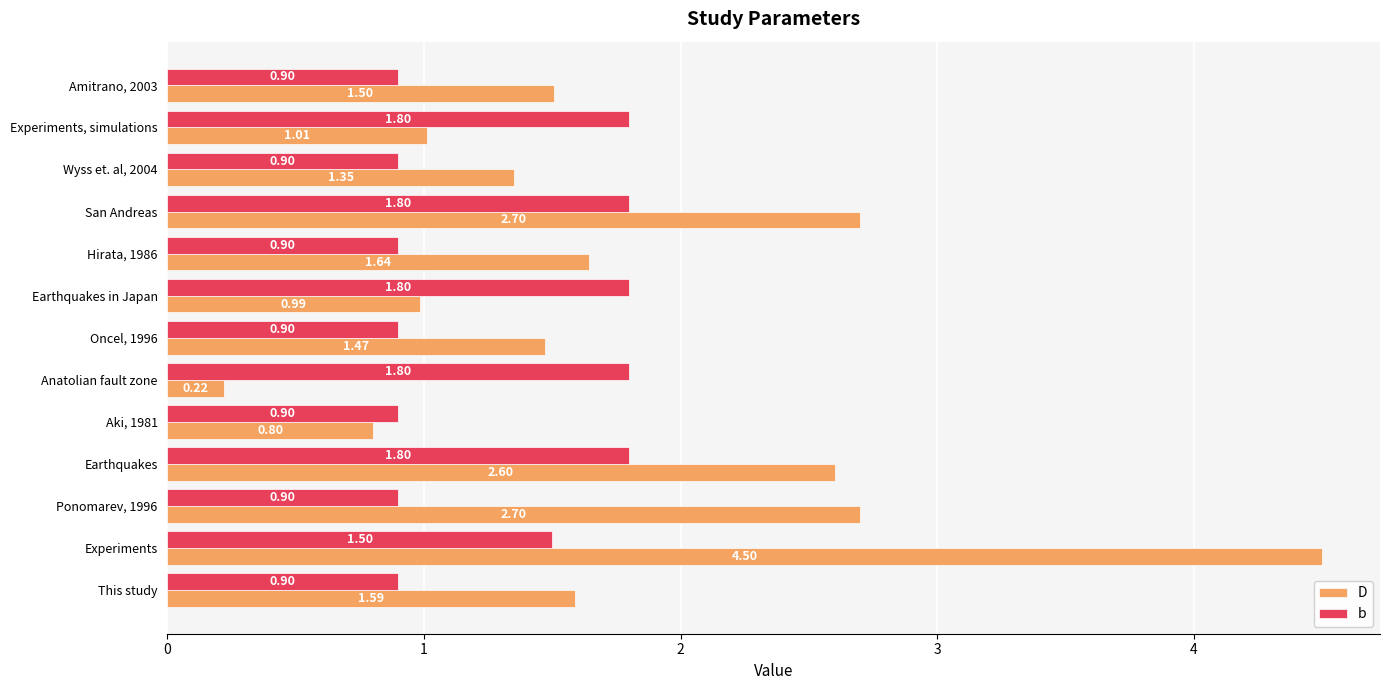

At which label does D reach its peak?

Experiments